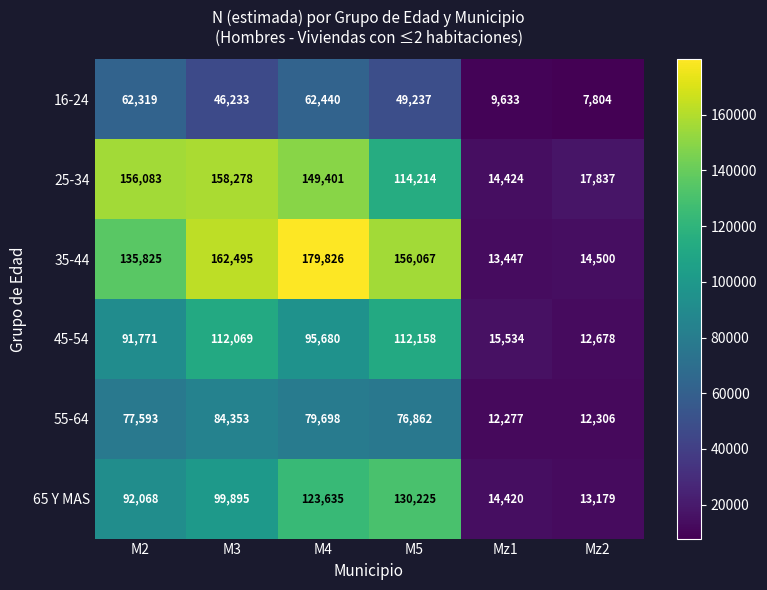

The value of 65 Y MAS at M3 is 152876. True or false?

False